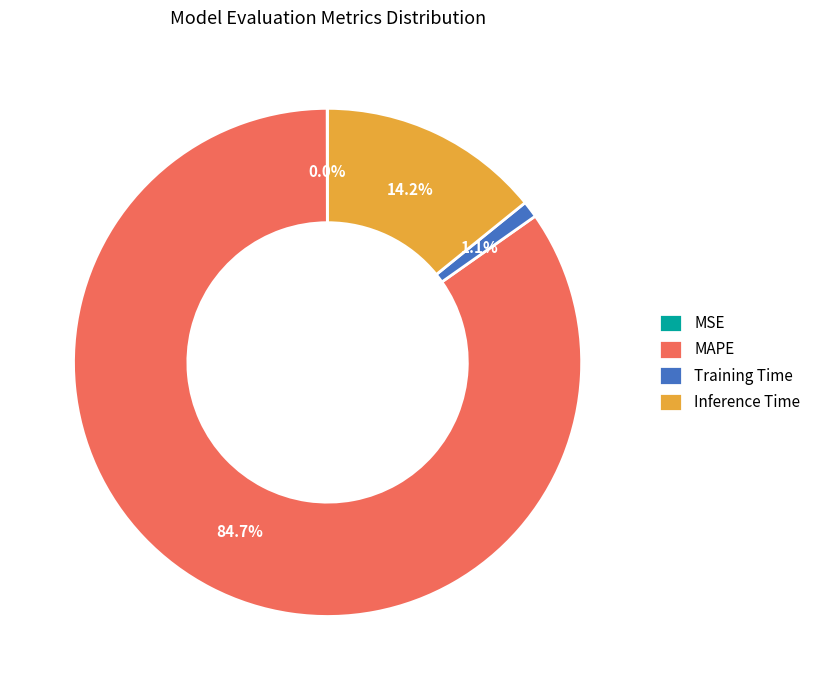

What is the largest slice in the pie chart?

MAPE